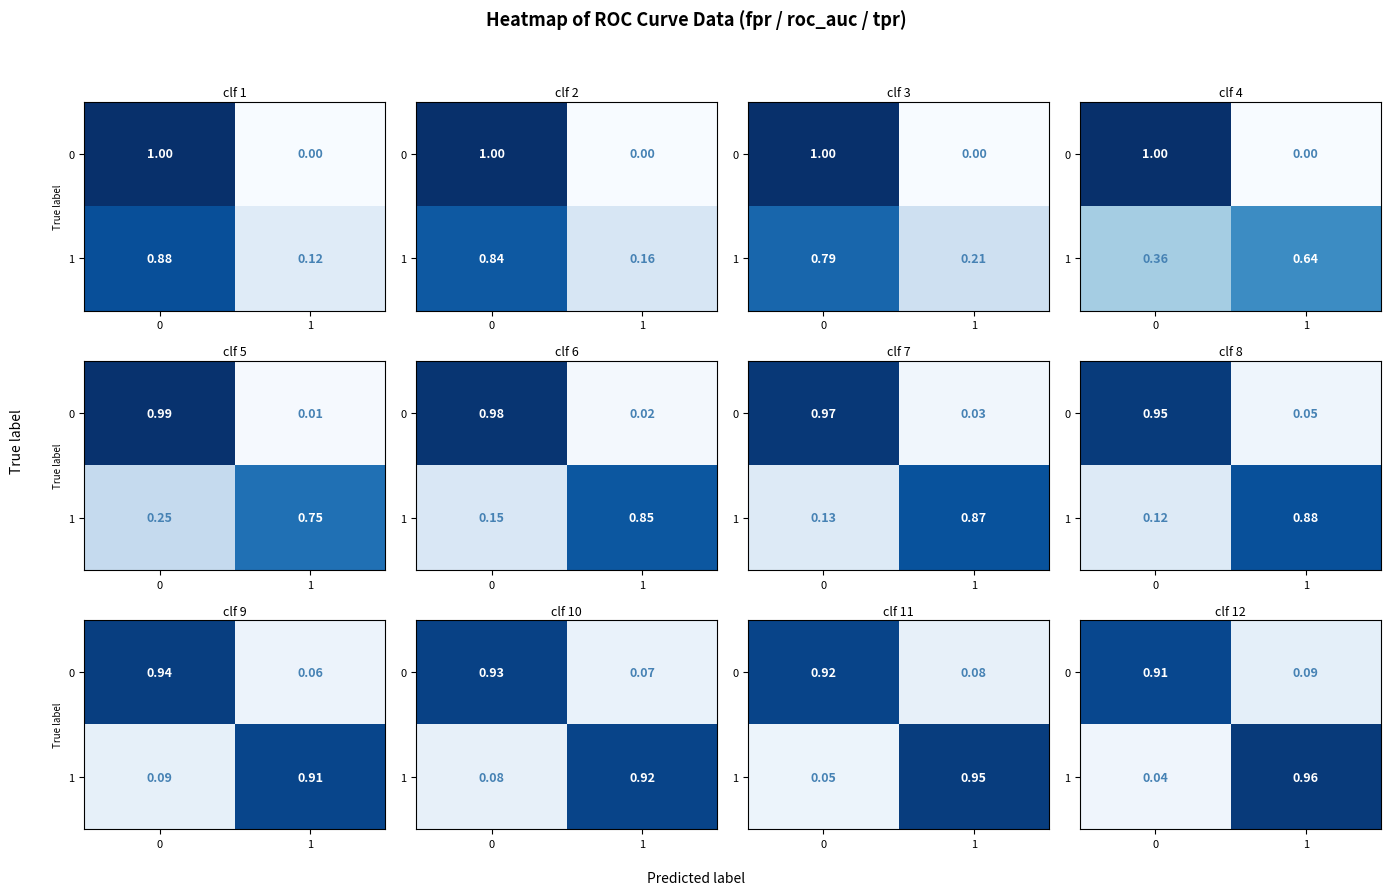

The 0 series shows 0.9 at 0. True or false?

True